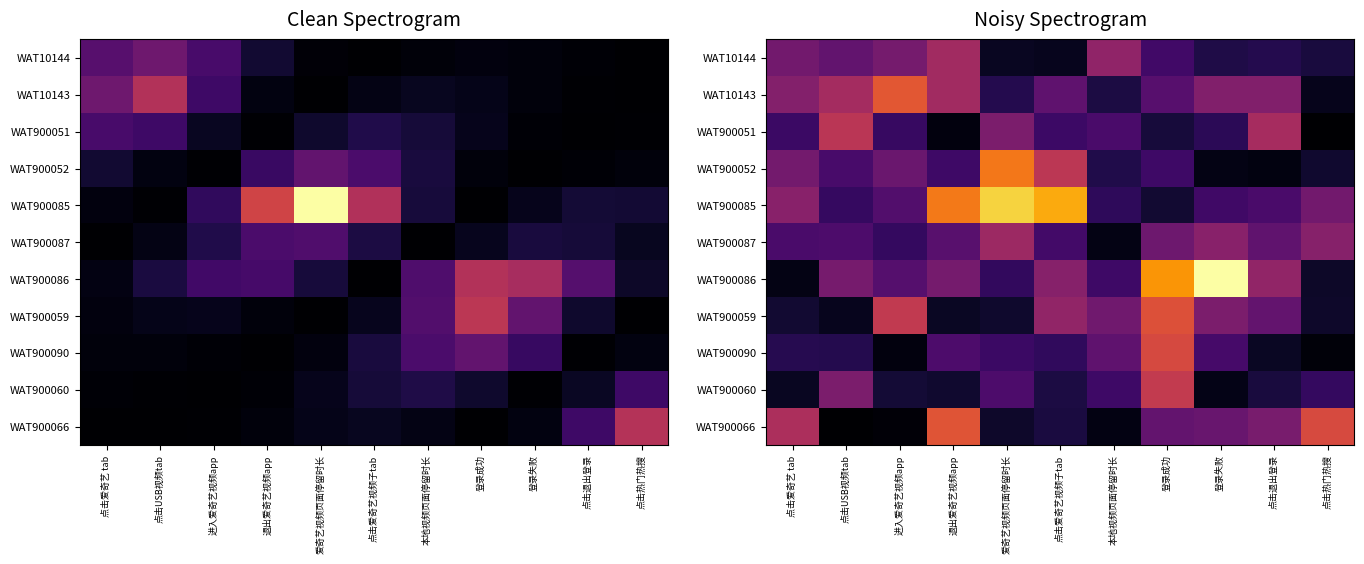

What is the total value across all series at 点击爱奇艺视频子tab?

3.2